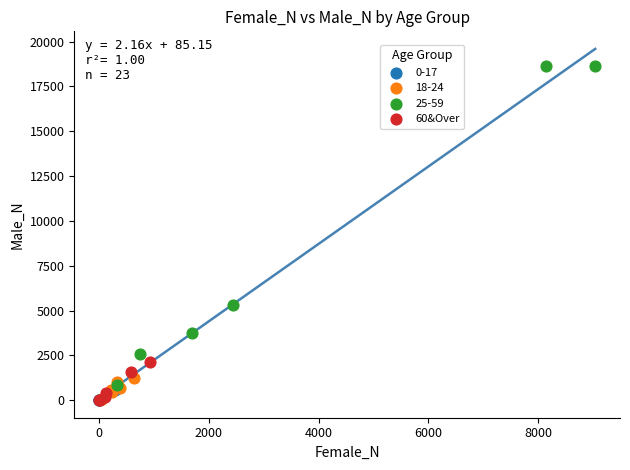

Which series has the largest Y range (max minus min)?

25-59